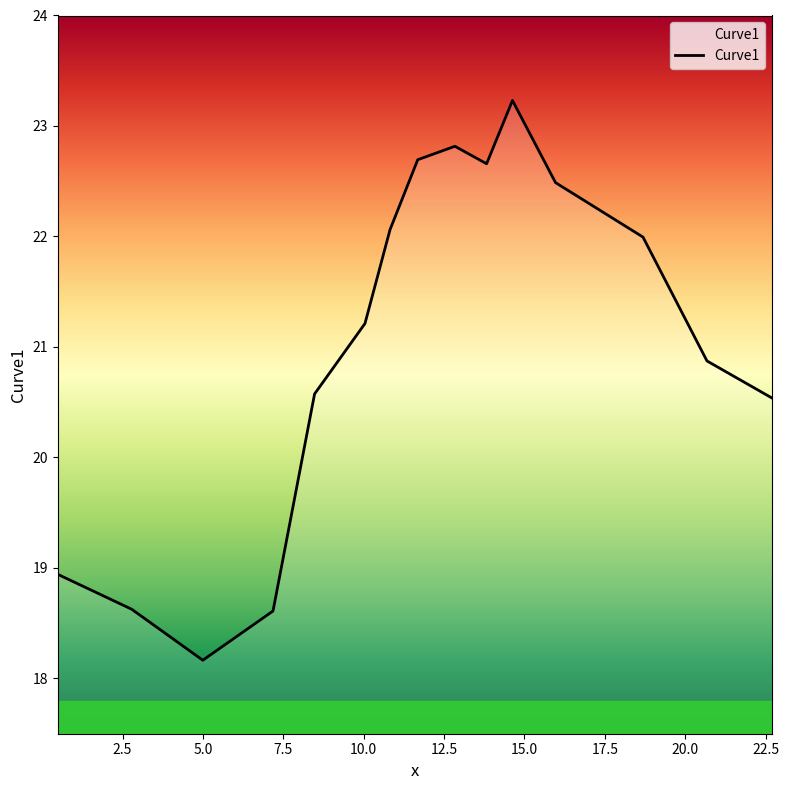

What is the difference between the maximum and minimum values?

5.1